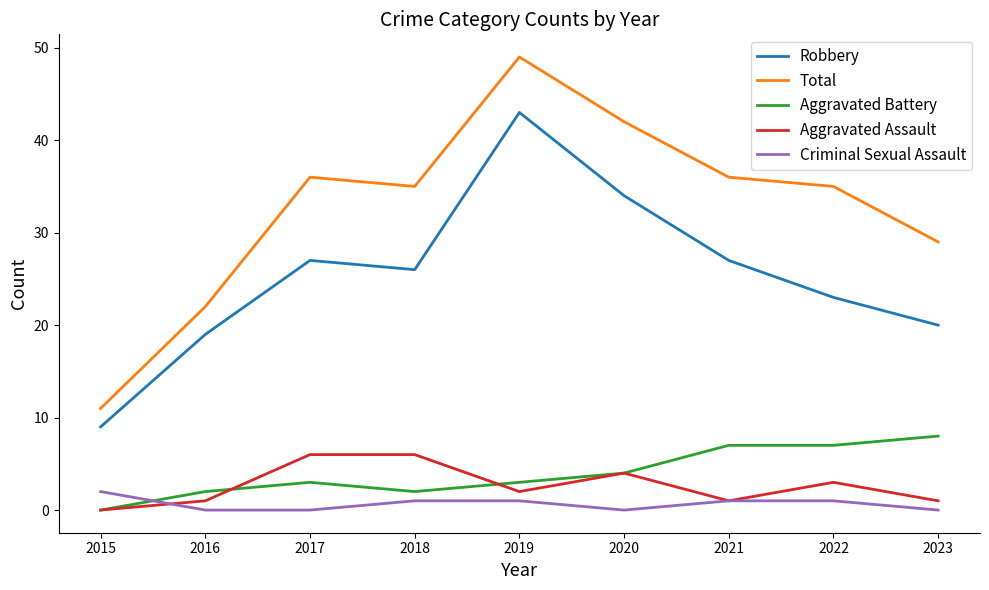

Is it true that Total equals 36 at 2021?

True